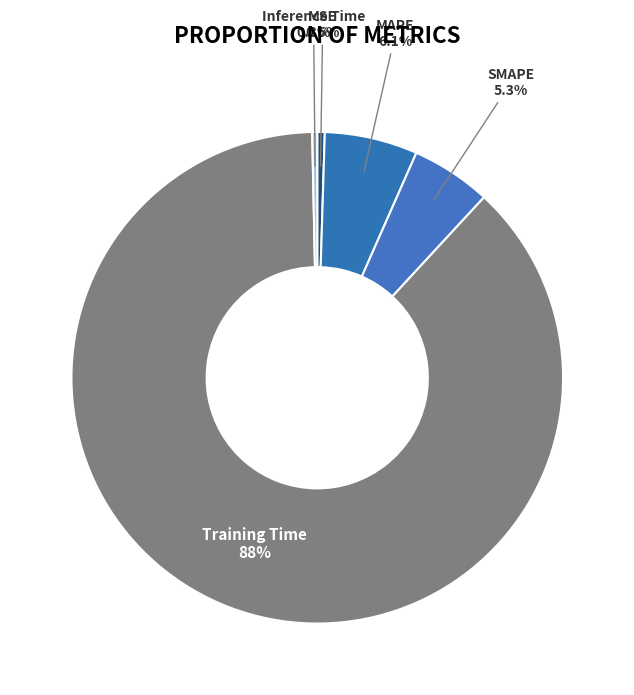

How many segments does this pie chart have?

5